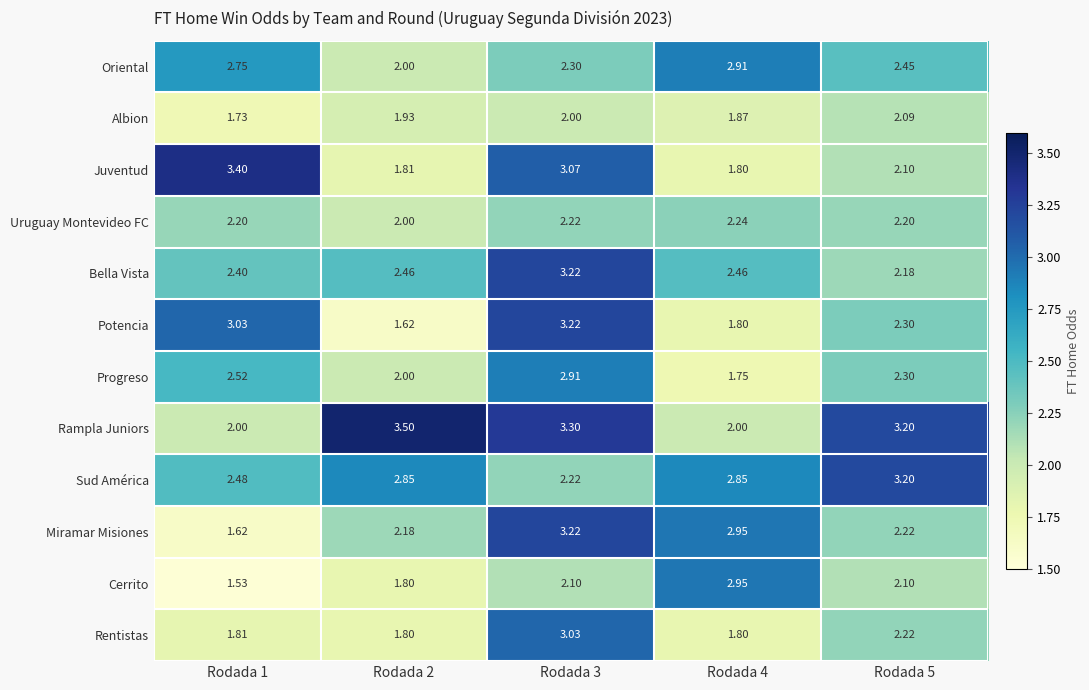

Which series changed the most between Rodada 2 and Rodada 4?

Rampla Juniors